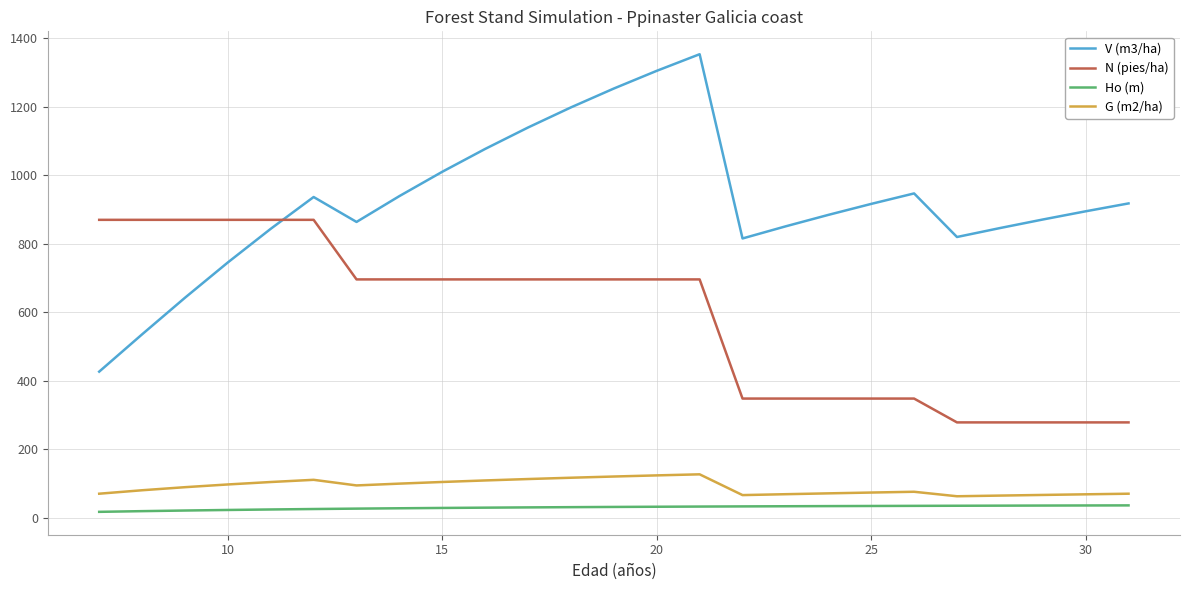

Which series has the largest range (max minus min)?

V (m3/ha)